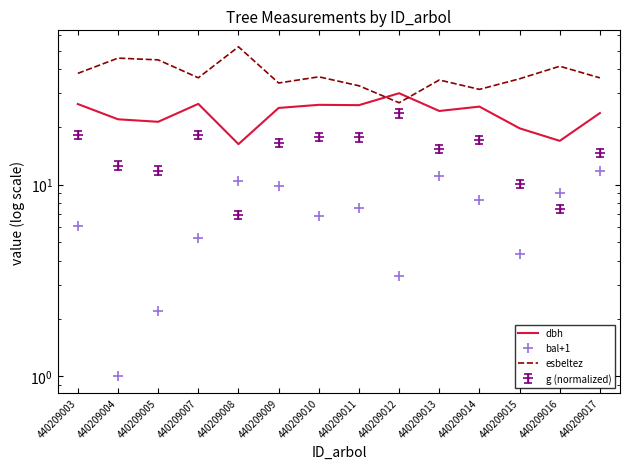

At 440209007, list the series in order from largest to smallest.

esbeltez, dbh, bal+1